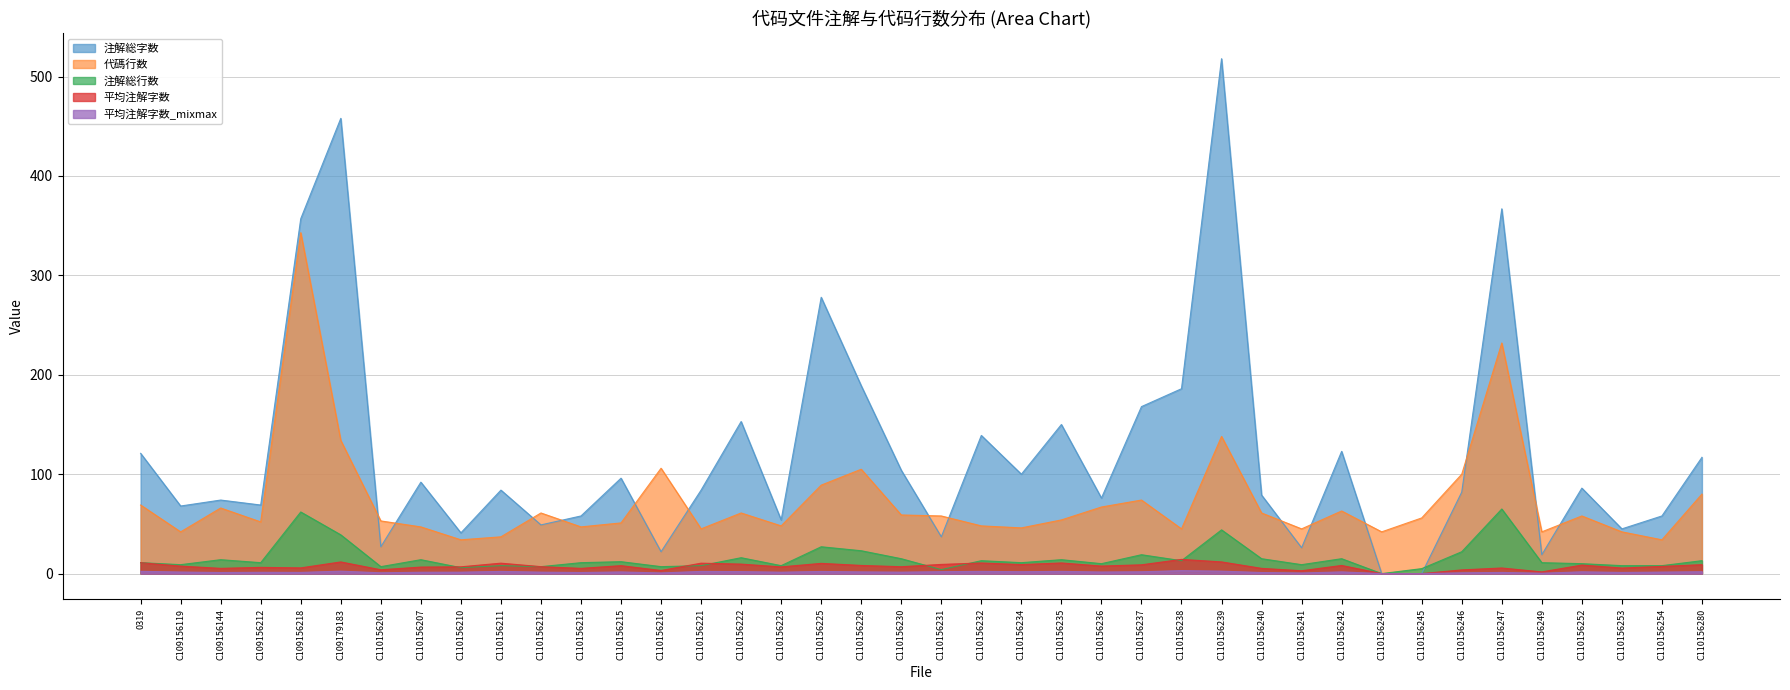

Which series changed the most between C110156238 and C110156245?

注解総字数